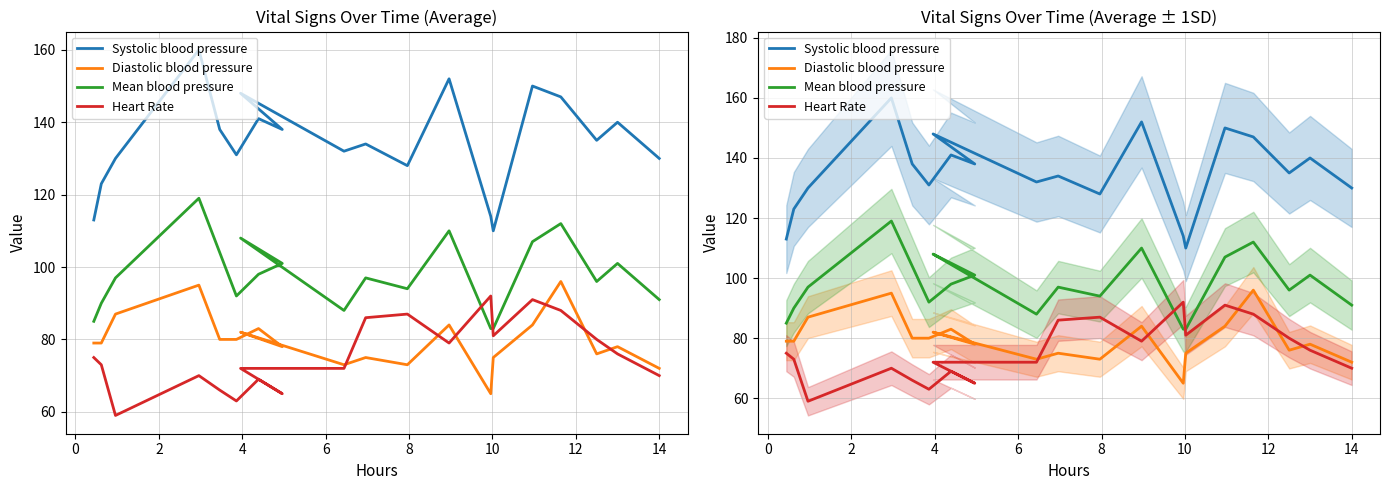

What is the label of the 4th point from the left?

4